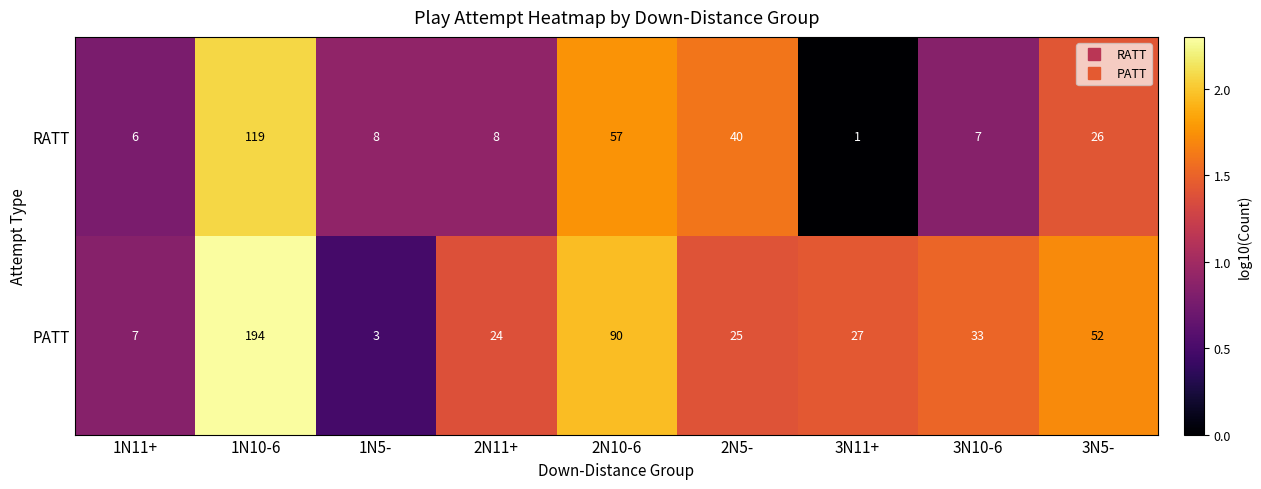

At which category is the sum across all series the highest?

1N10-6